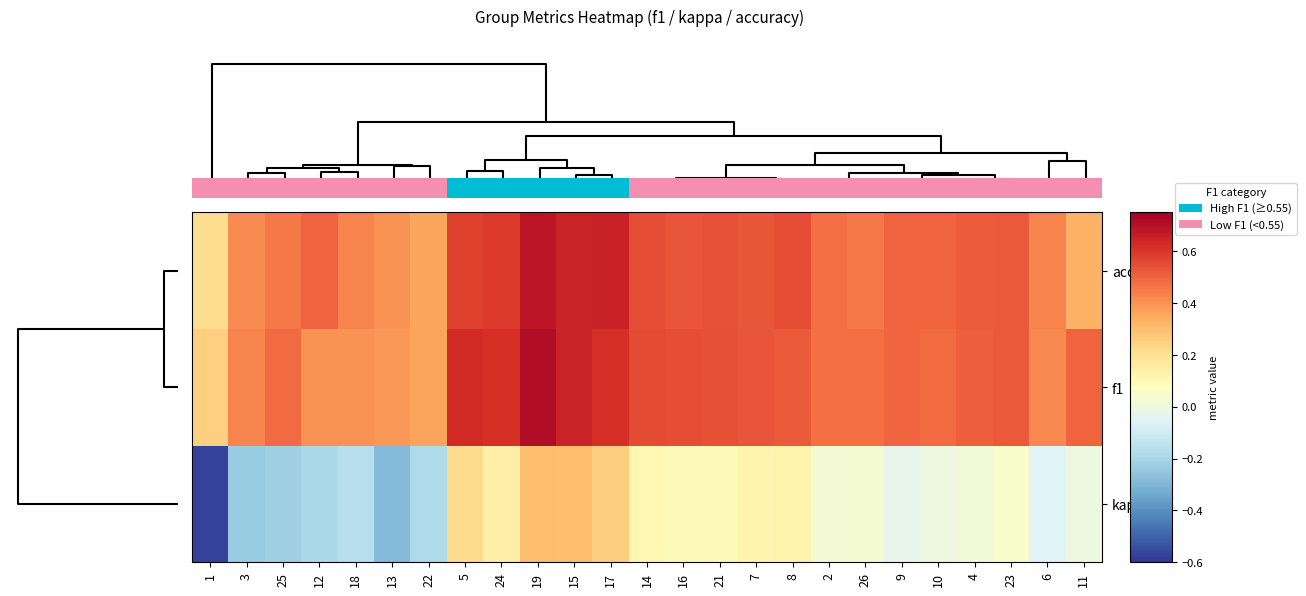

Which series has the largest total across all categories?

f1